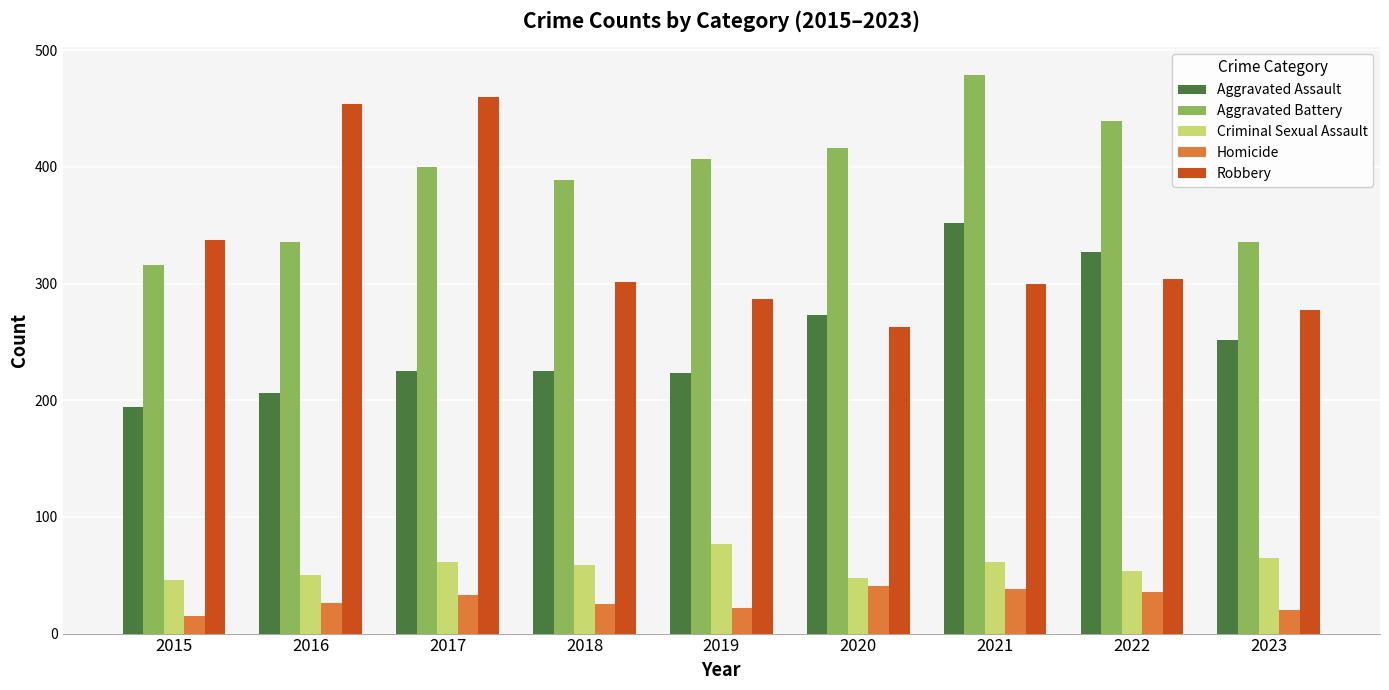

How many bars are there in total?

45